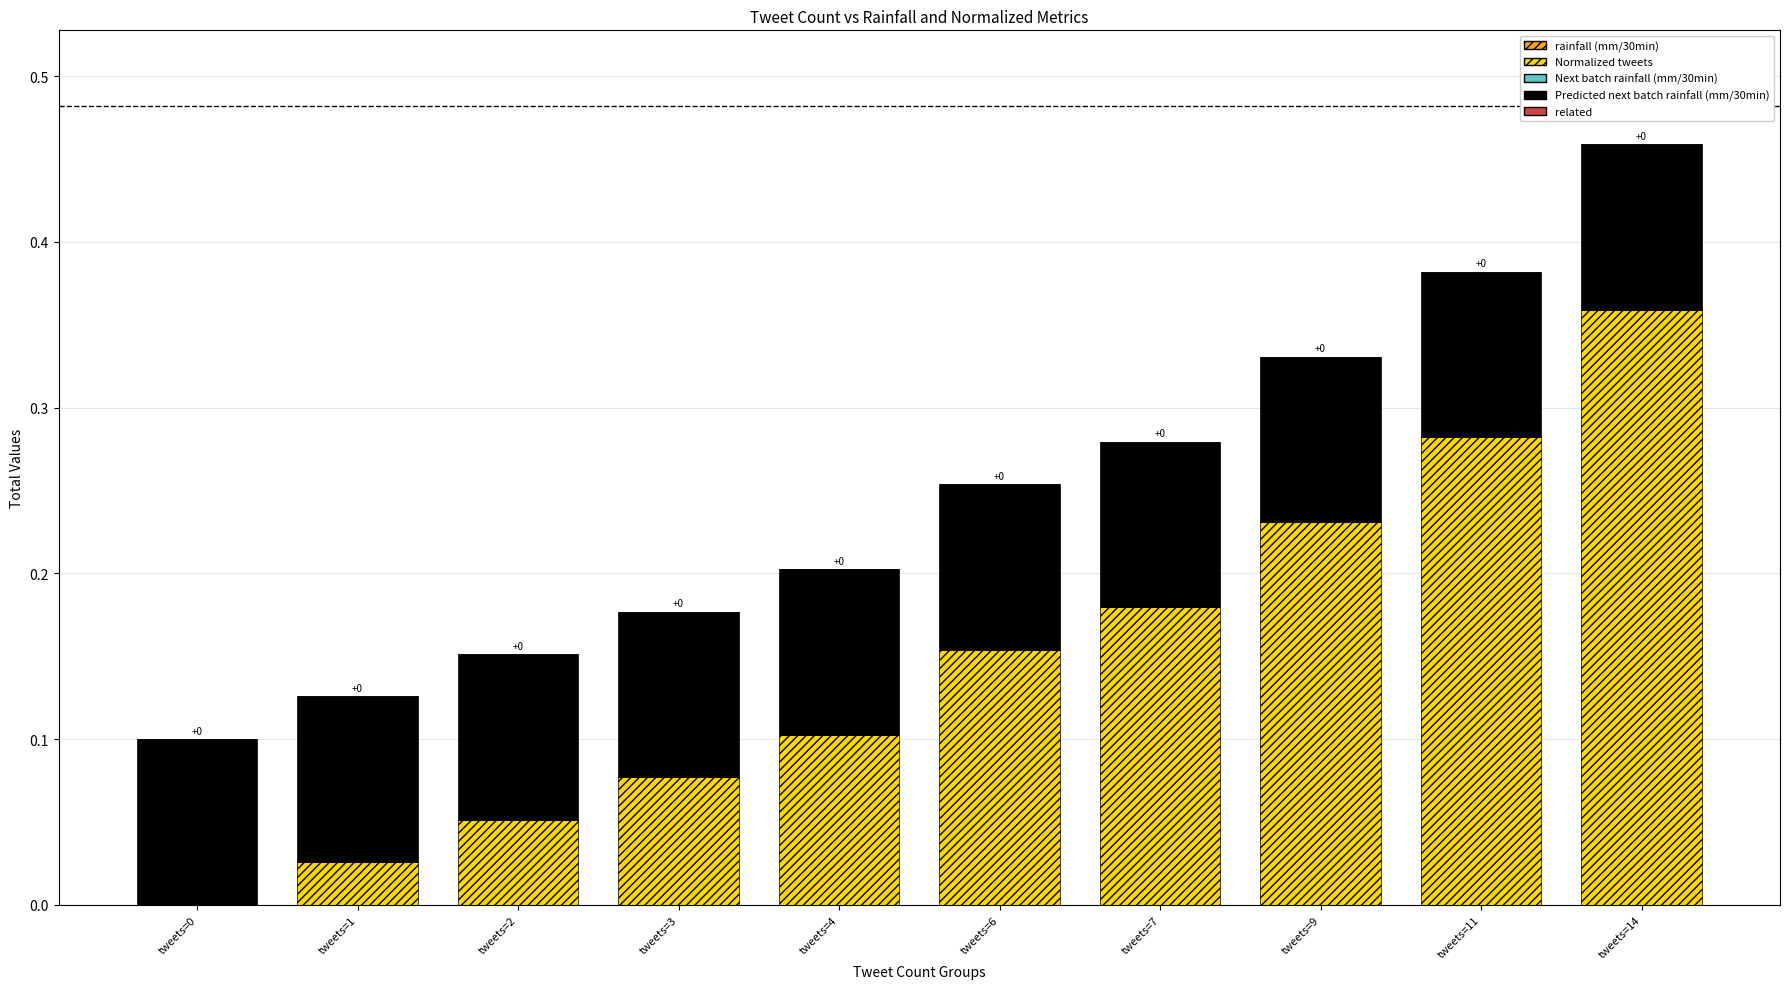

Are the bars horizontal?

No